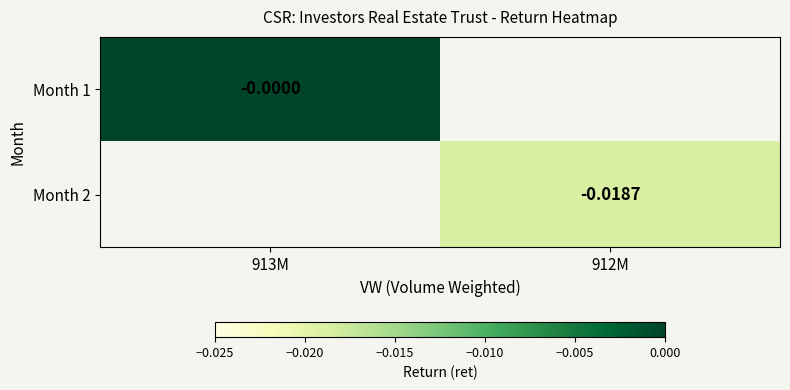

At 912M, list the series in order from largest to smallest.

Month 1, Month 2